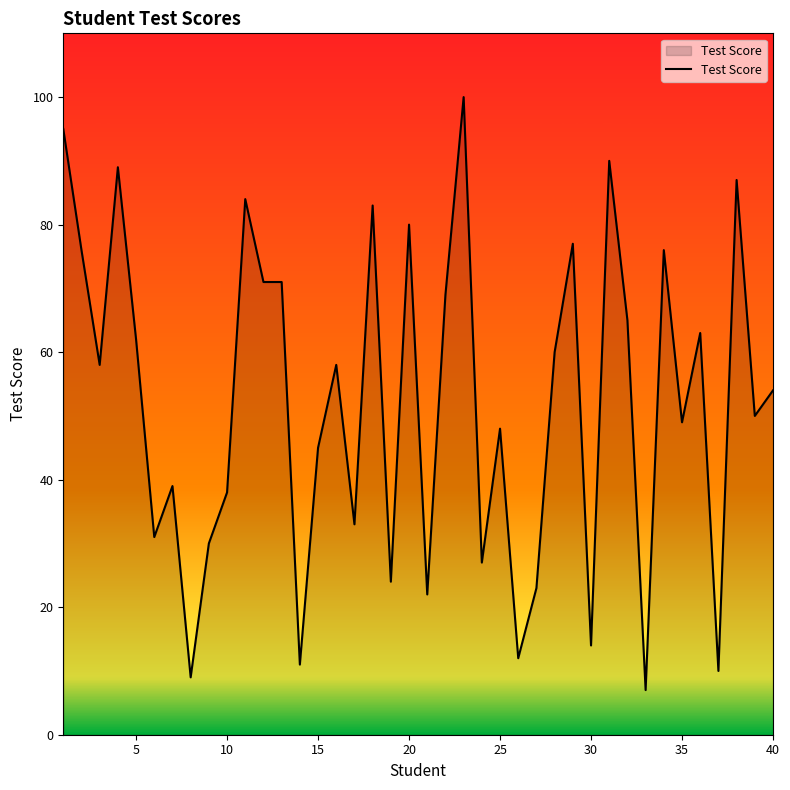

What is the minimum value shown in the chart?

7